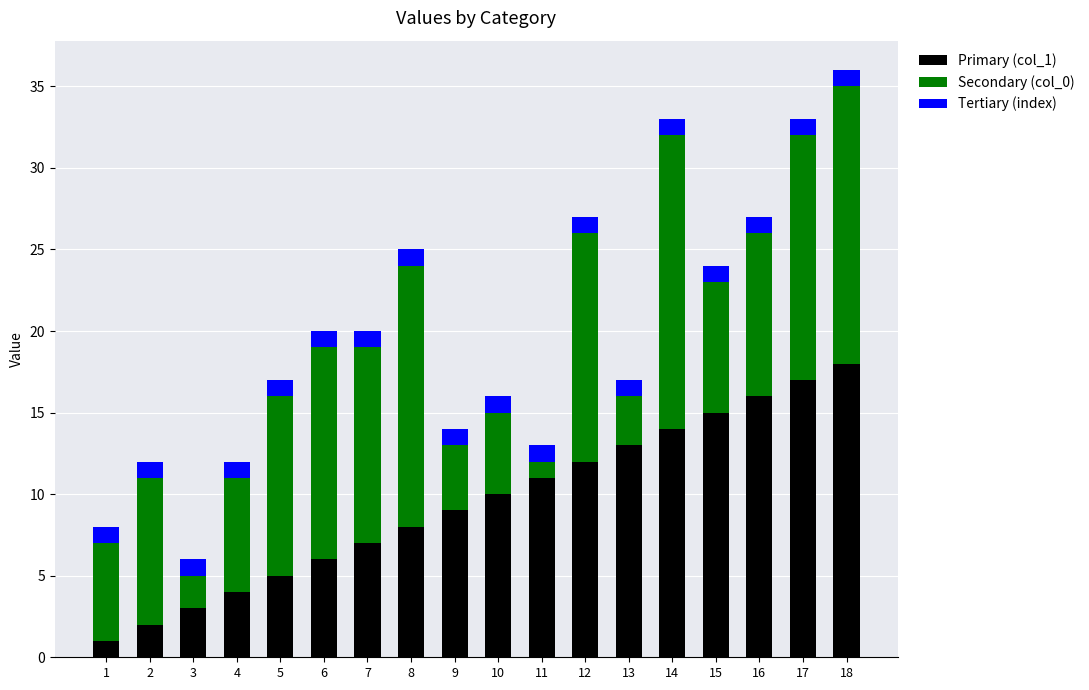

At which category is the sum across all series the highest?

18